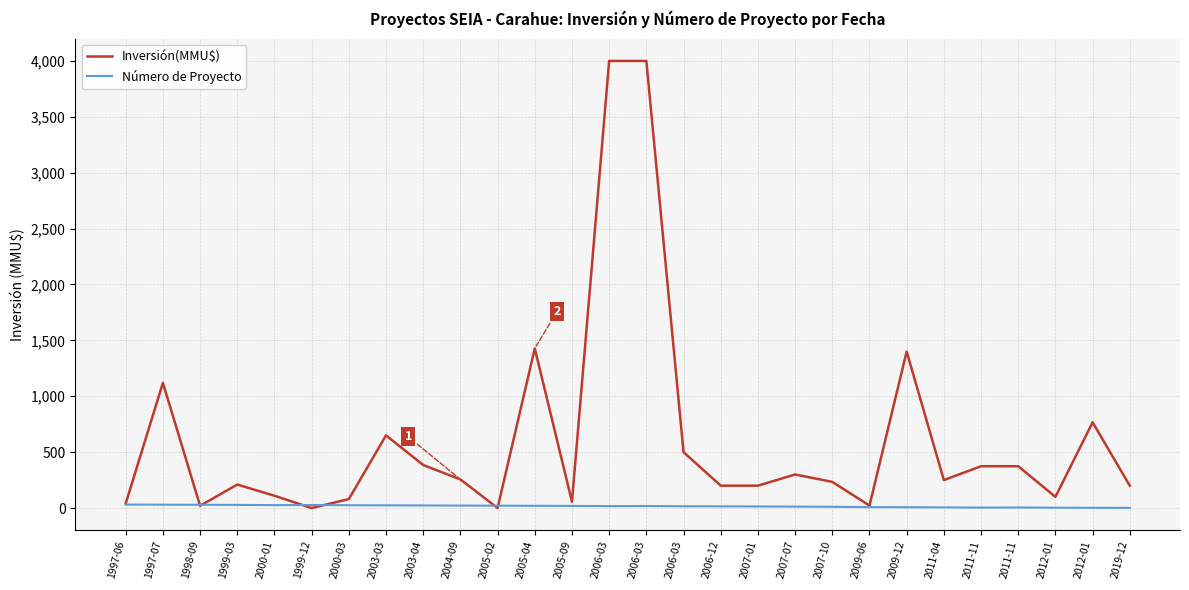

What are all the series names shown in the legend?

Inversión(MMU$), Número de Proyecto